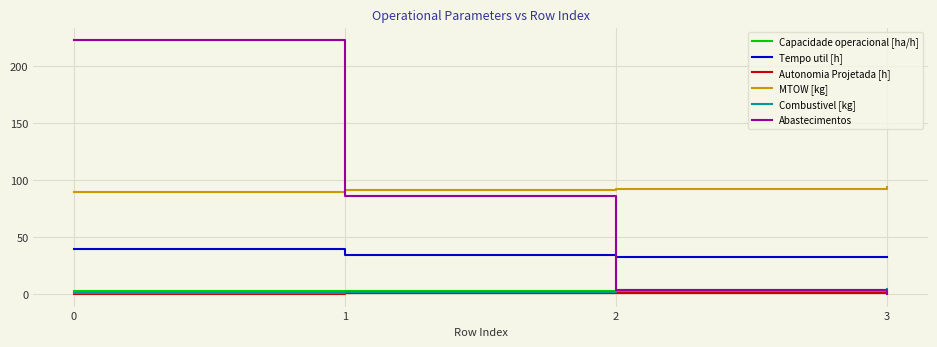

Is the value of Abastecimentos at 0 greater than the value of Tempo util [h] at 3?

Yes